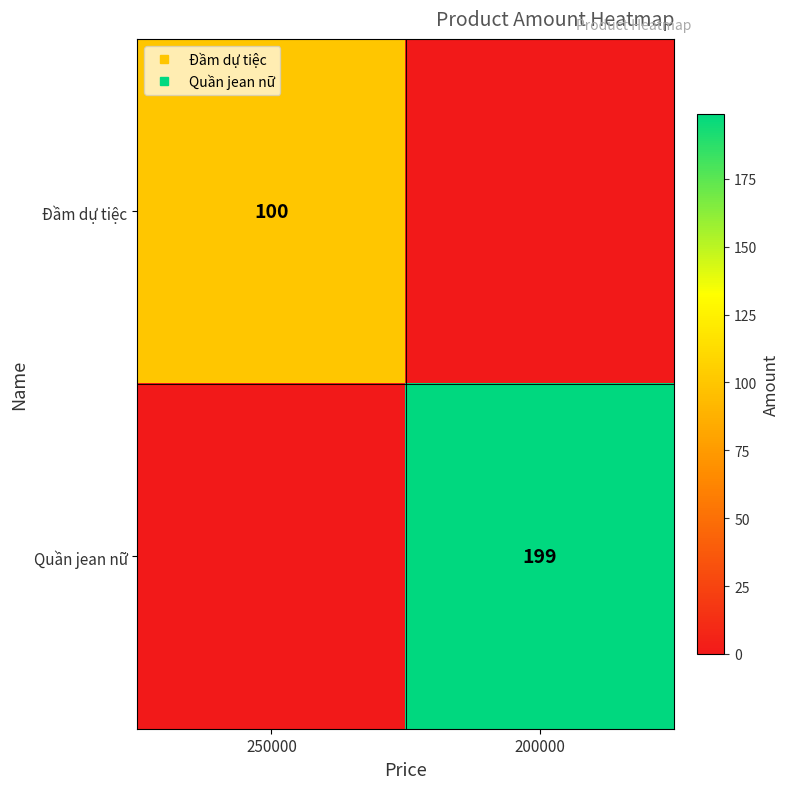

At which category does the chart reach its peak across all series?

200000